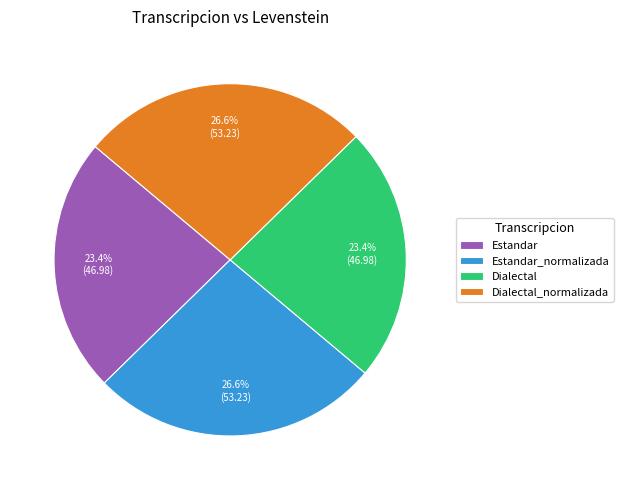

To the nearest percent, what portion does Estandar represent?

23%